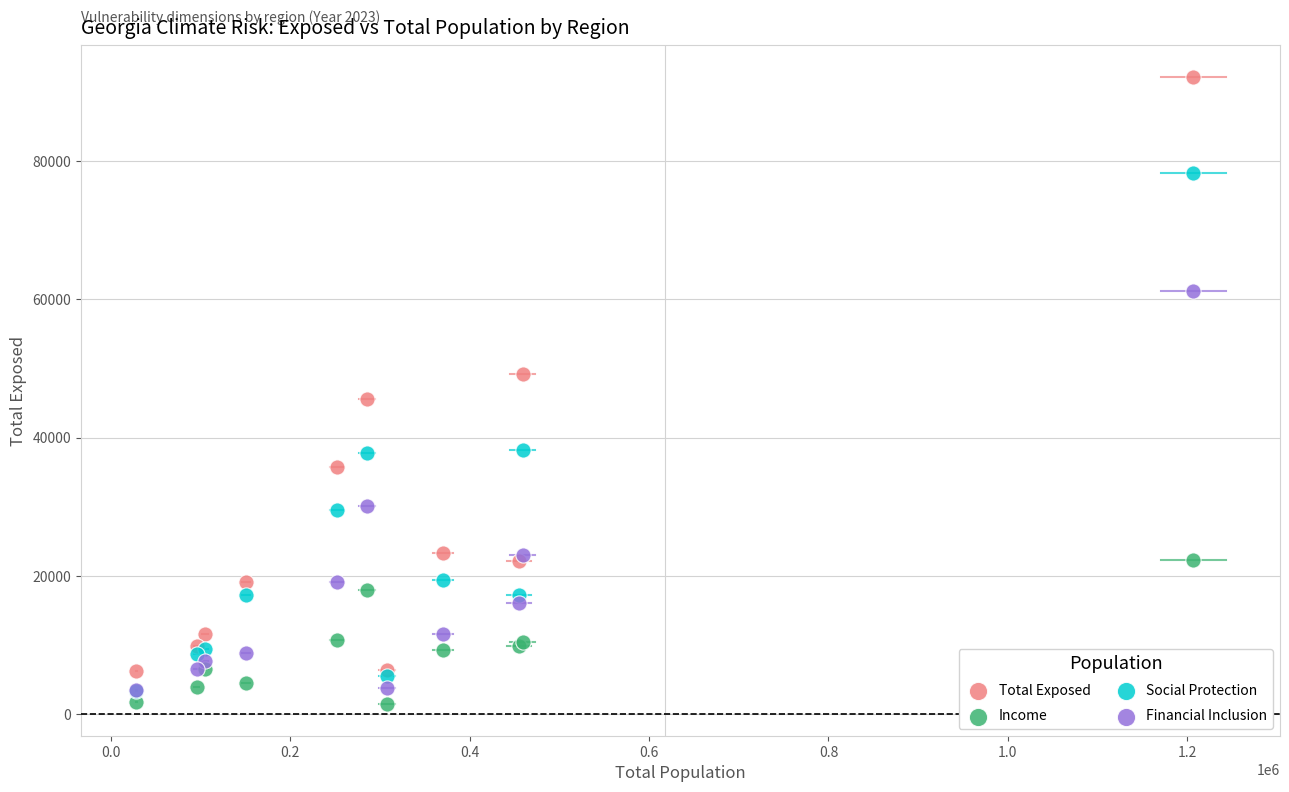

Across all series, what Y value is closest to 46820?

45638.8